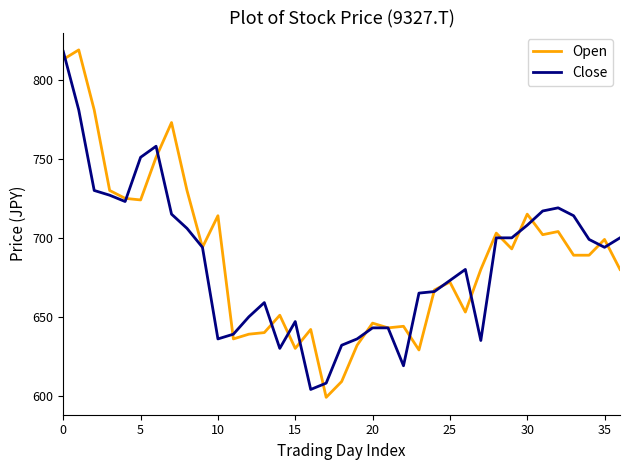

Which series has the widest spread of values?

Open